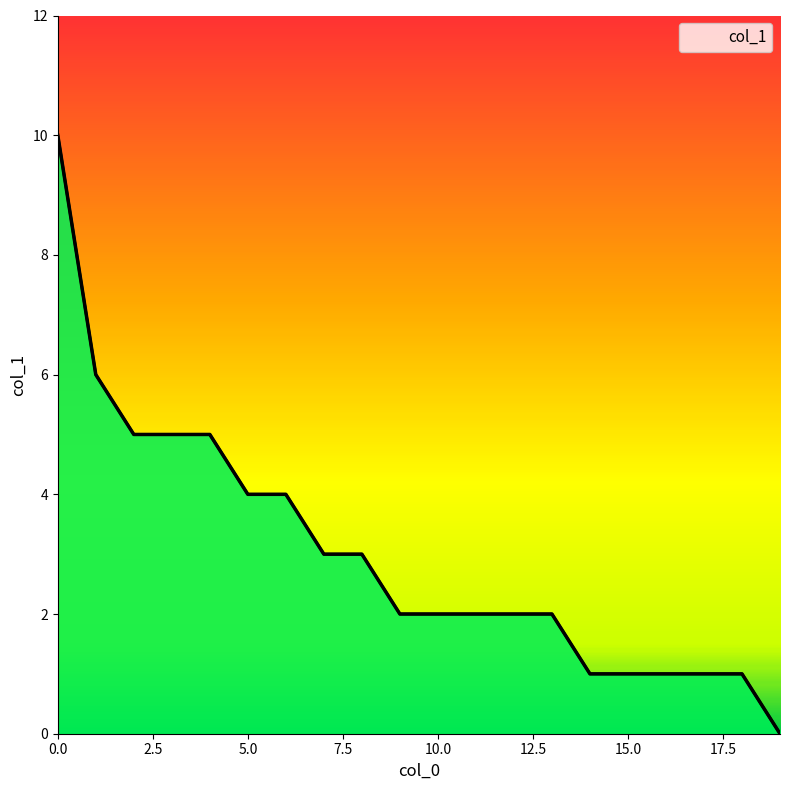

Which category has the lowest value across all series?

19